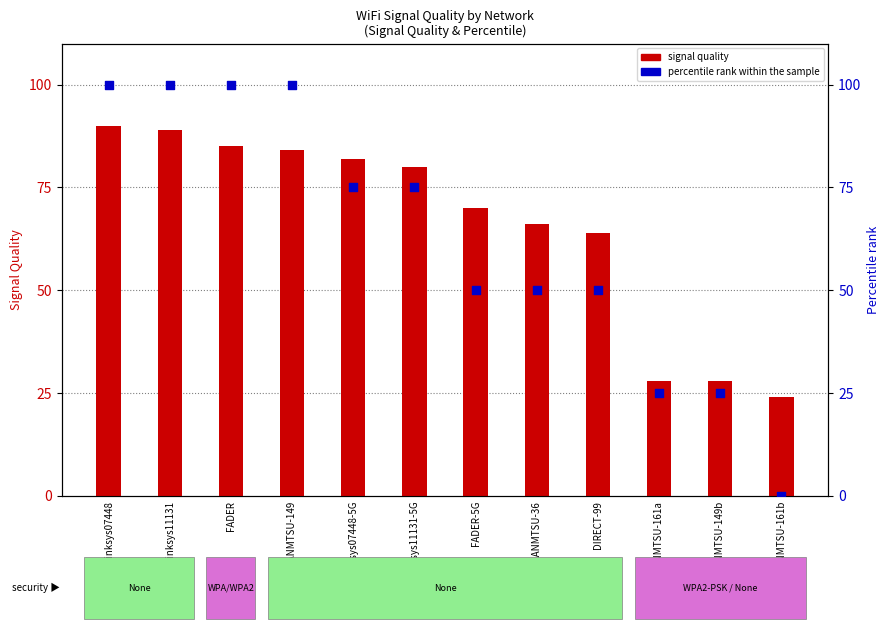

Which series contains the highest Y value?

percentile rank within the sample